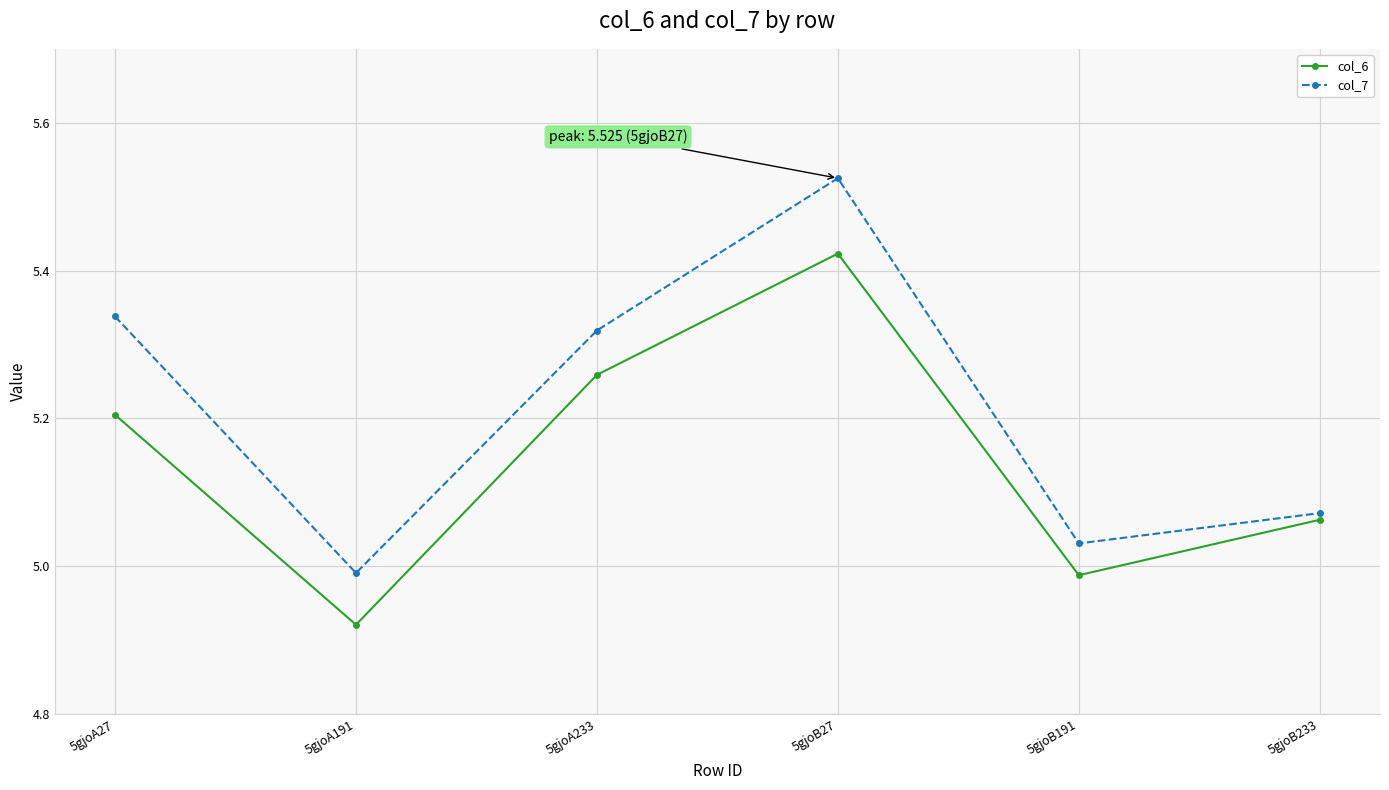

What are all the series names shown in the legend?

col_6, col_7